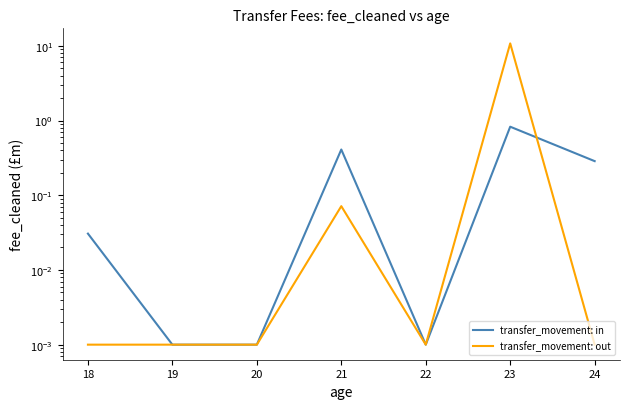

List the series in order of their peak value, highest first.

transfer_movement: out, transfer_movement: in